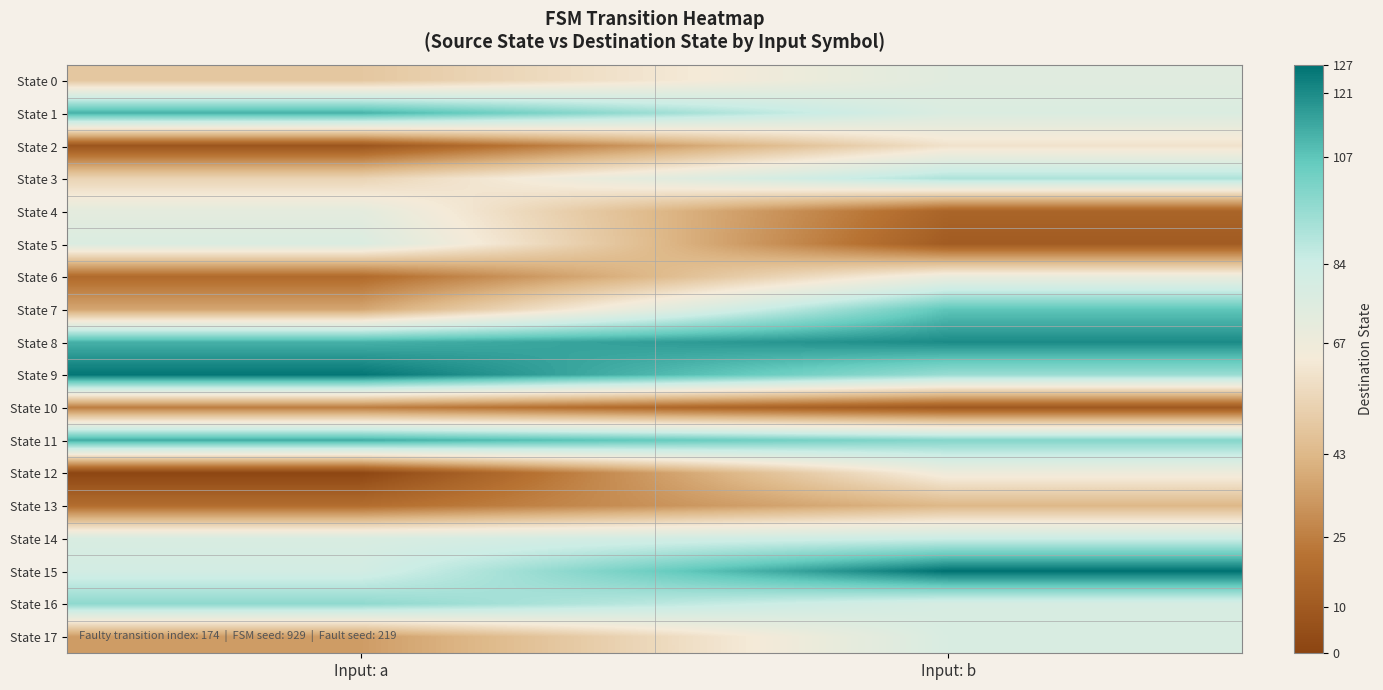

Reading left to right, extract all data points from this chart.

State 0: Input: a=49	Input: b=74
State 1: Input: a=112	Input: b=77
State 2: Input: a=8	Input: b=60
State 3: Input: a=54	Input: b=91
State 4: Input: a=72	Input: b=15
State 5: Input: a=77	Input: b=11
State 6: Input: a=18	Input: b=69
State 7: Input: a=37	Input: b=107
State 8: Input: a=112	Input: b=121
State 9: Input: a=126	Input: b=95
State 10: Input: a=25	Input: b=10
State 11: Input: a=113	Input: b=99
State 12: Input: a=1	Input: b=67
State 13: Input: a=19	Input: b=43
State 14: Input: a=78	Input: b=84
State 15: Input: a=81	Input: b=127
State 16: Input: a=97	Input: b=79
State 17: Input: a=34	Input: b=78